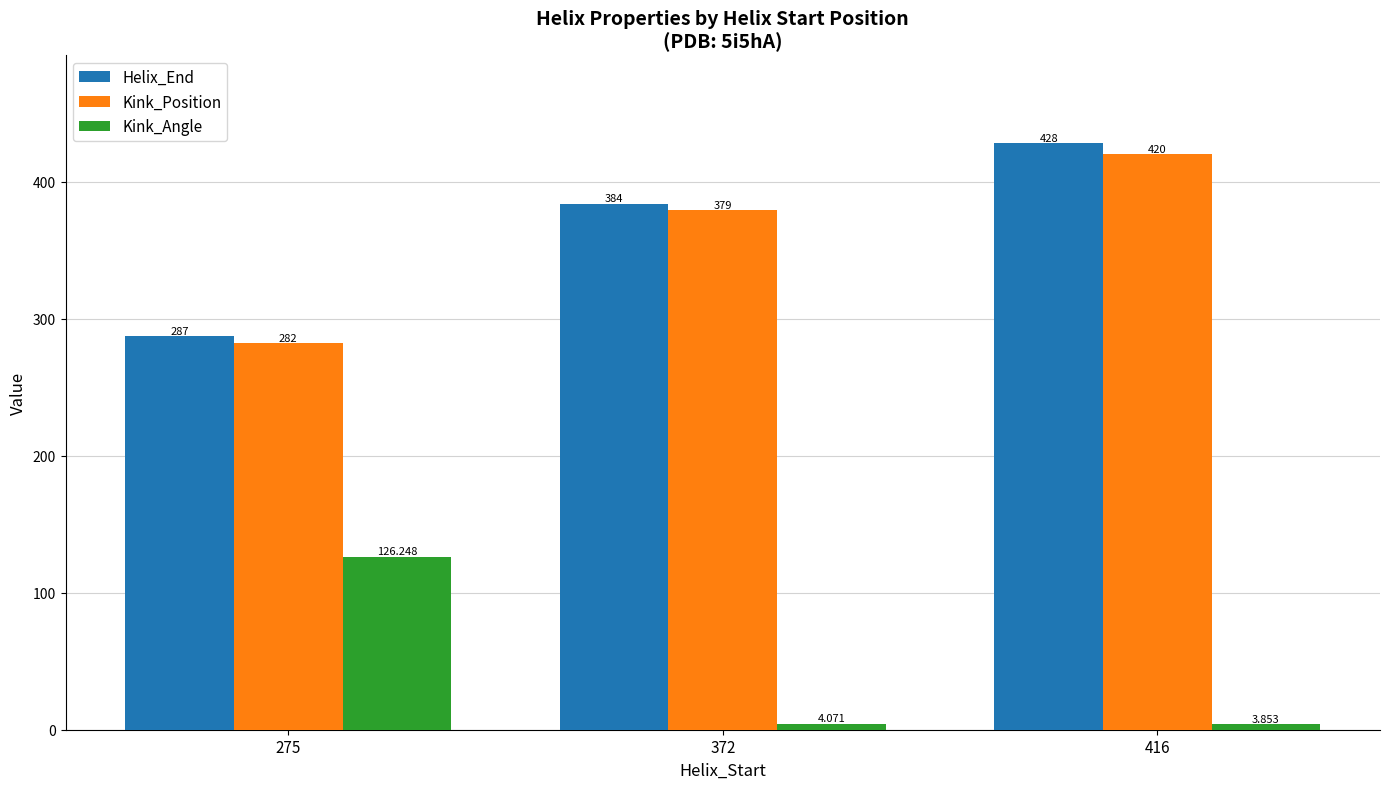

At 372, list the series in order from smallest to largest.

Kink_Angle, Kink_Position, Helix_End